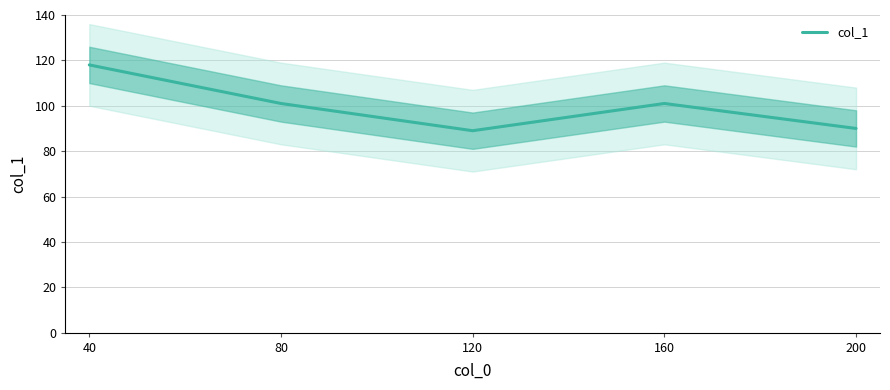

Rank the categories by value from highest to lowest.

40, 80, 160, 200, 120